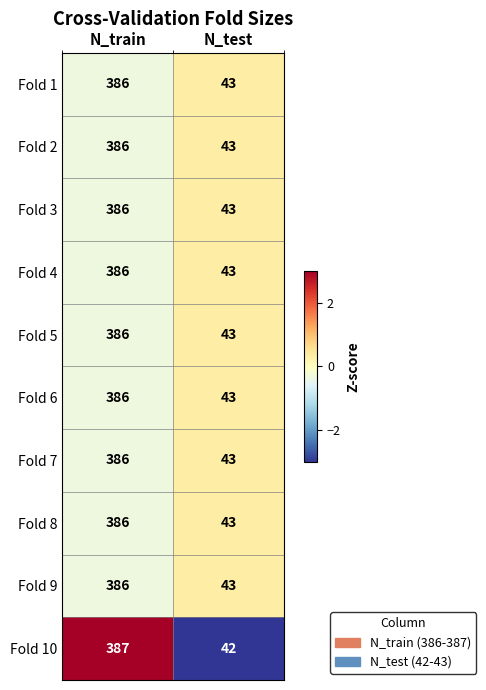

What is the difference between the highest and lowest values at N_test?

1